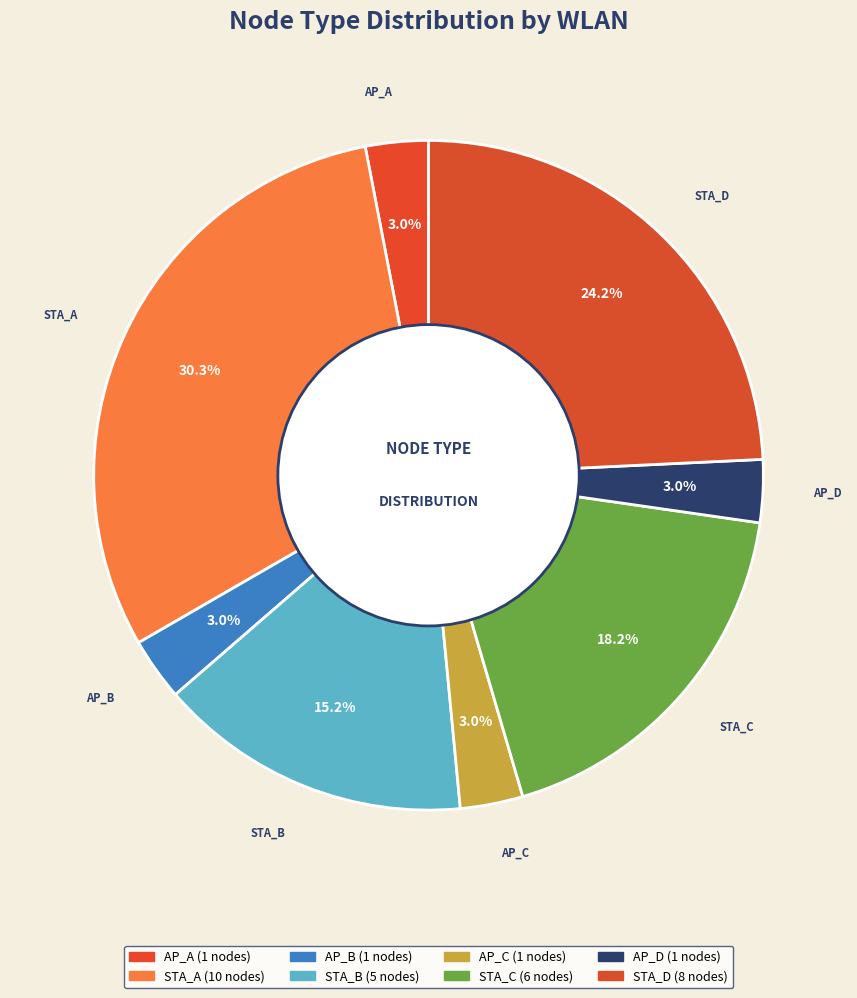

Count the number of slices in the pie.

8